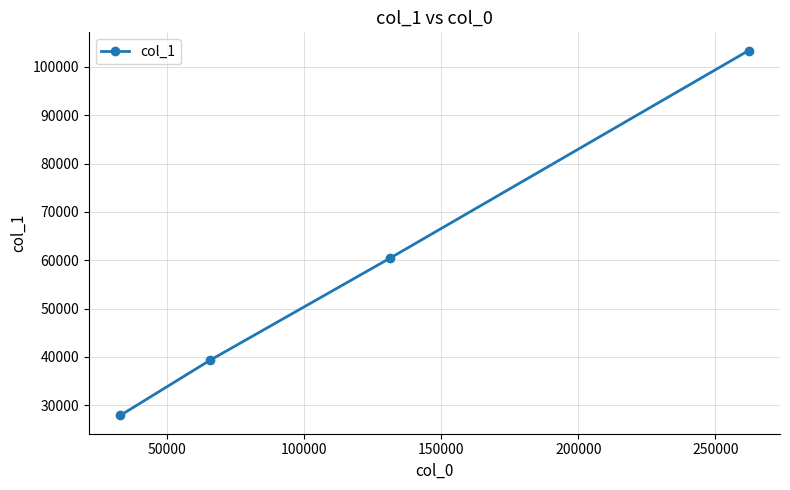

How many values are between 39284 and 103396?

3